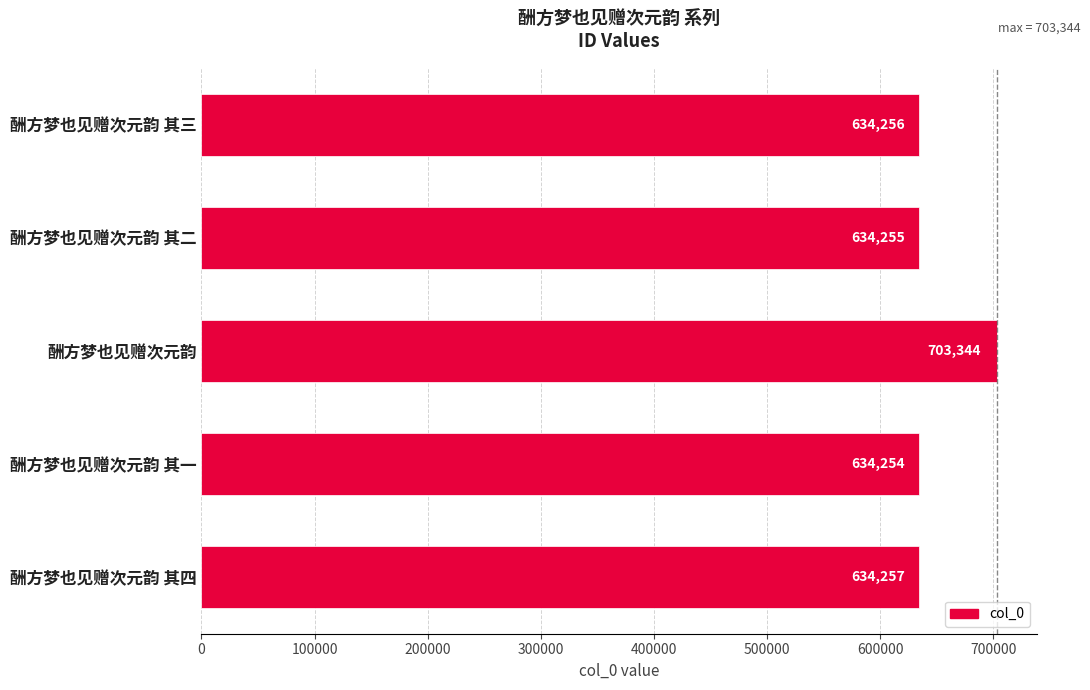

How many bars are there in total?

5